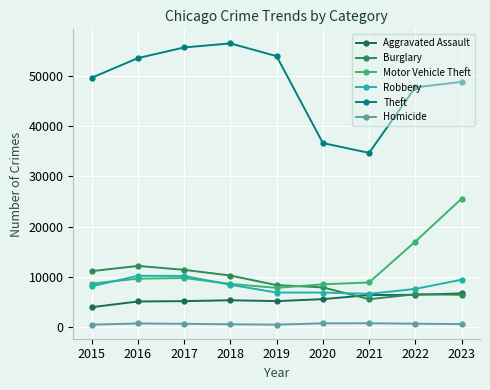

What is the approximate value of Burglary at 2015, to the nearest 10?

11120